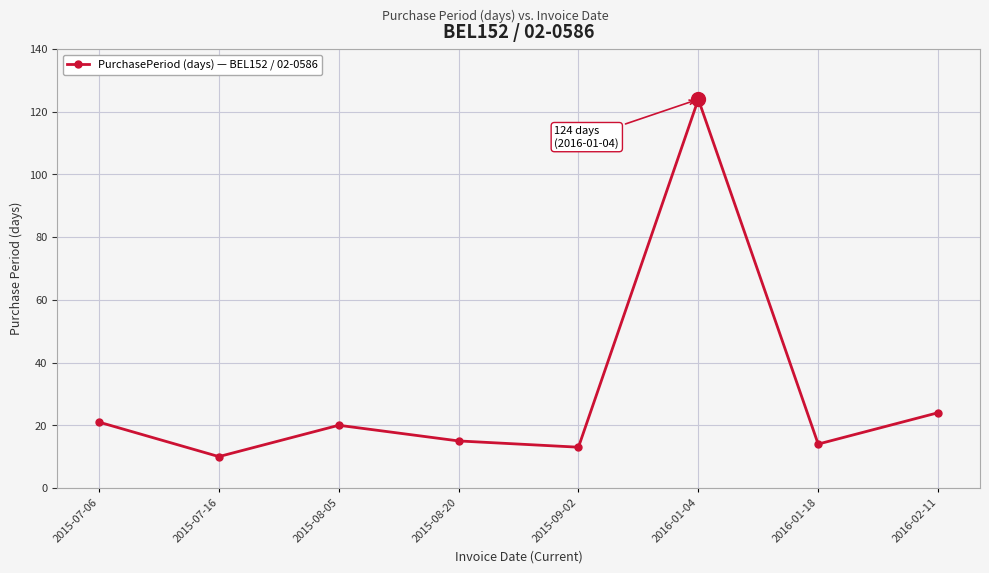

Is this an area chart (filled region under the line)?

No